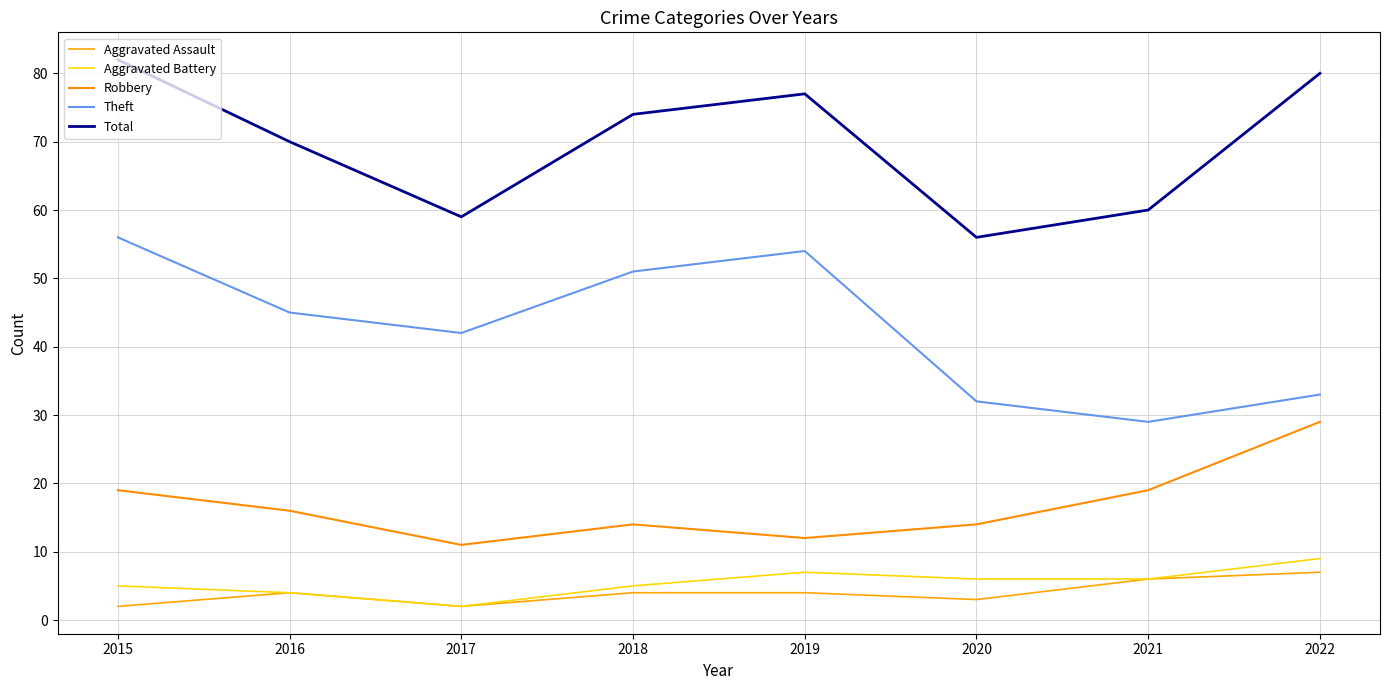

Does the chart have visible grid lines?

Yes